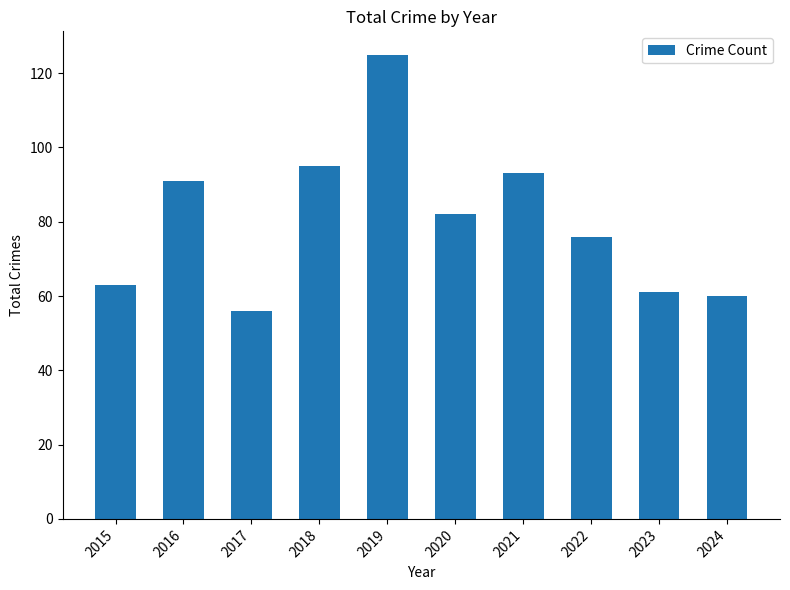

Is it true that the value at 2018 is 95?

True